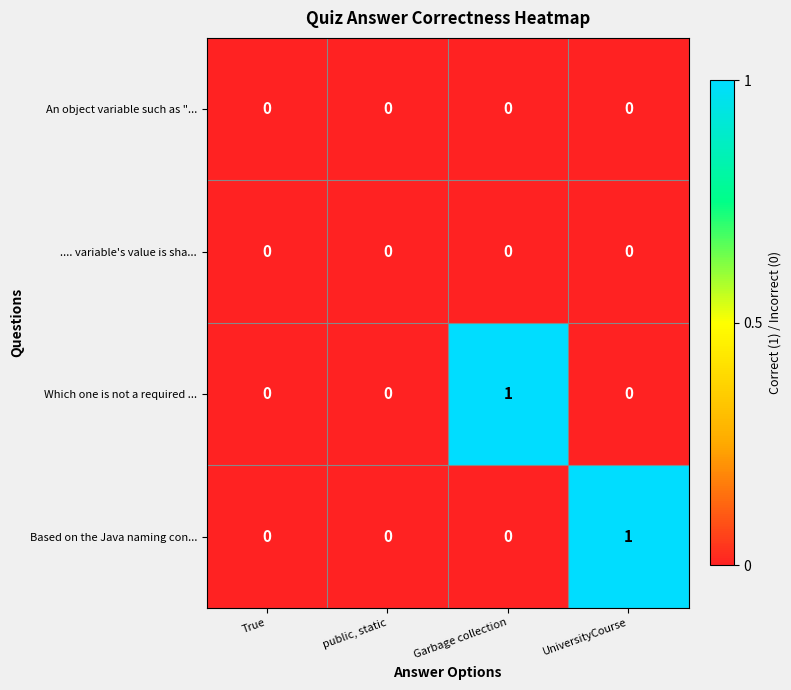

The Based on the Java naming con... series shows 1 at UniversityCourse. True or false?

True